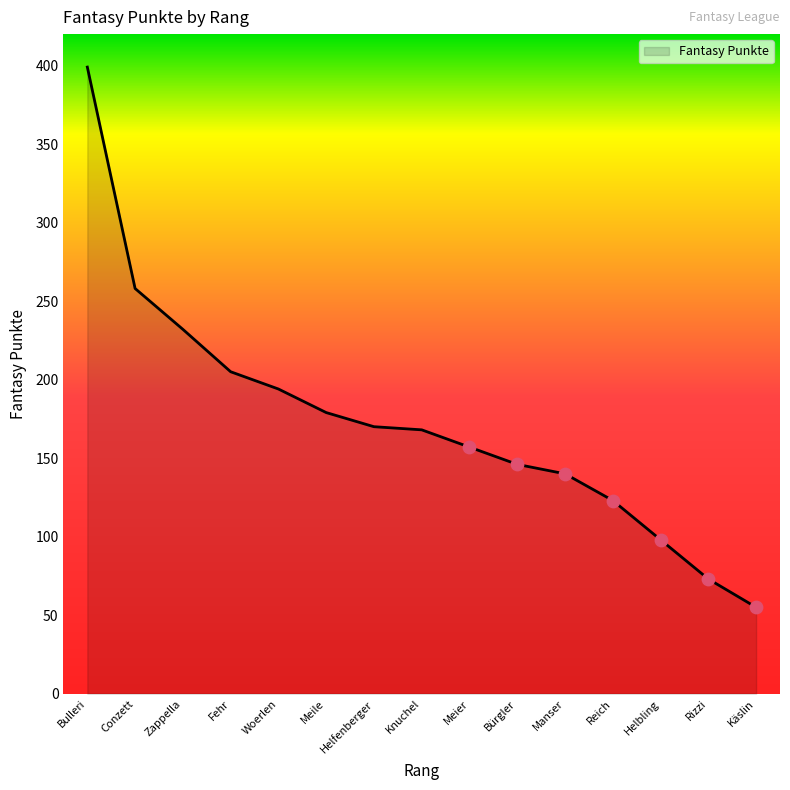

Approximately how many times larger is the value at Rizzi compared to Zappella?

0.3